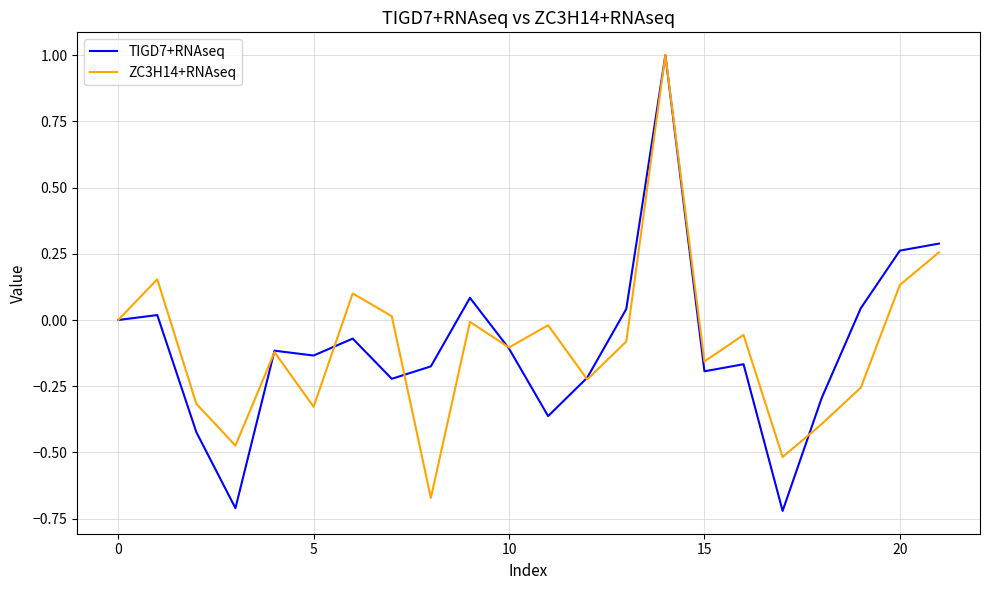

List the series in order of their peak value, highest first.

TIGD7+RNAseq, ZC3H14+RNAseq